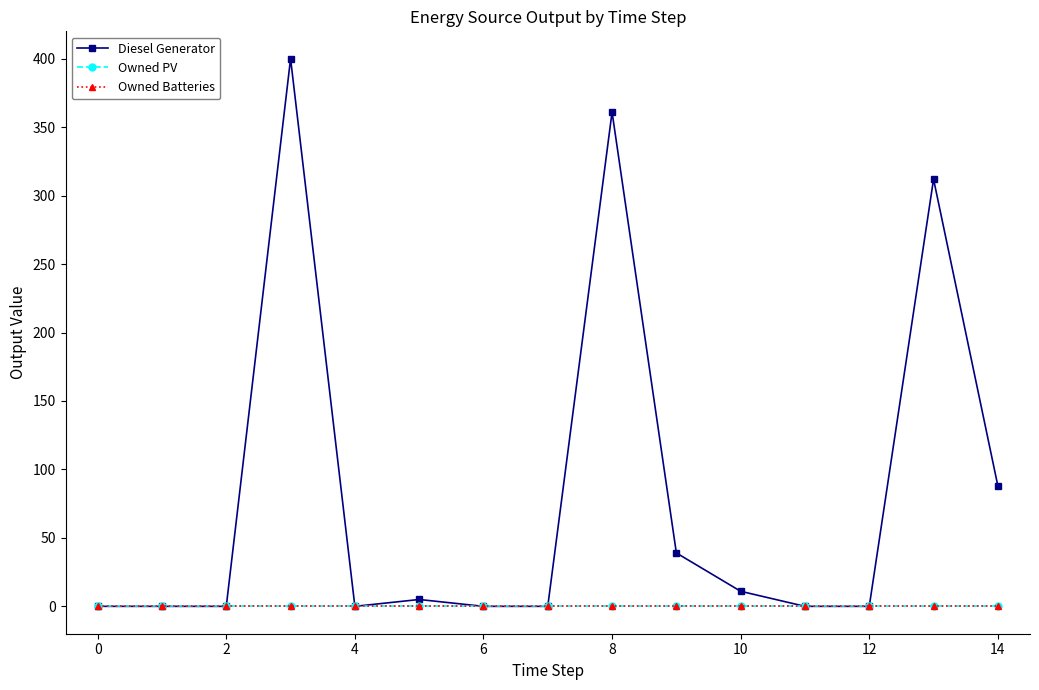

What is the difference between the maximum and minimum values in the Diesel Generator series?

400